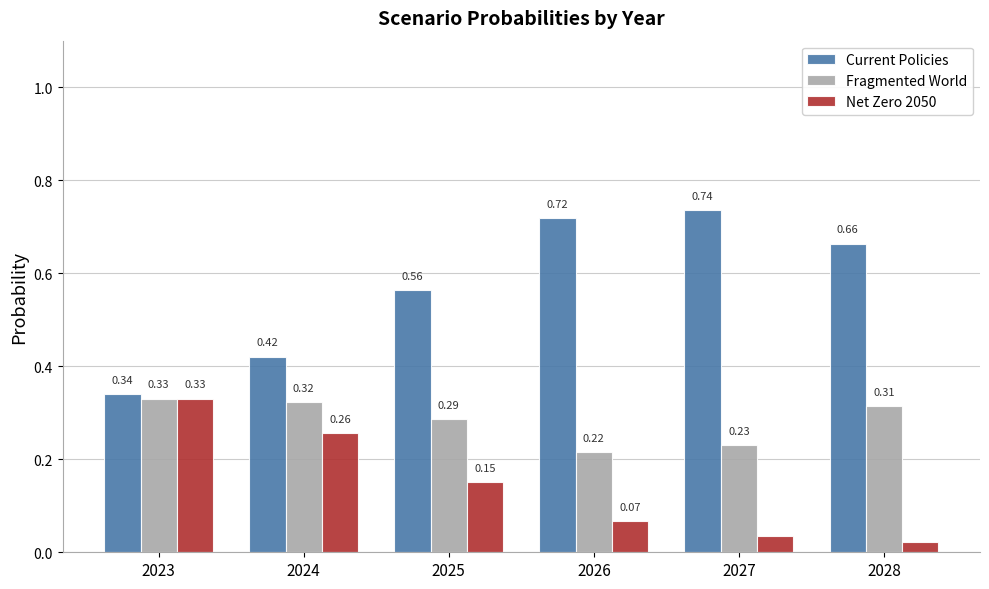

Between 2024 and 2027, which series saw the biggest shift?

Current Policies